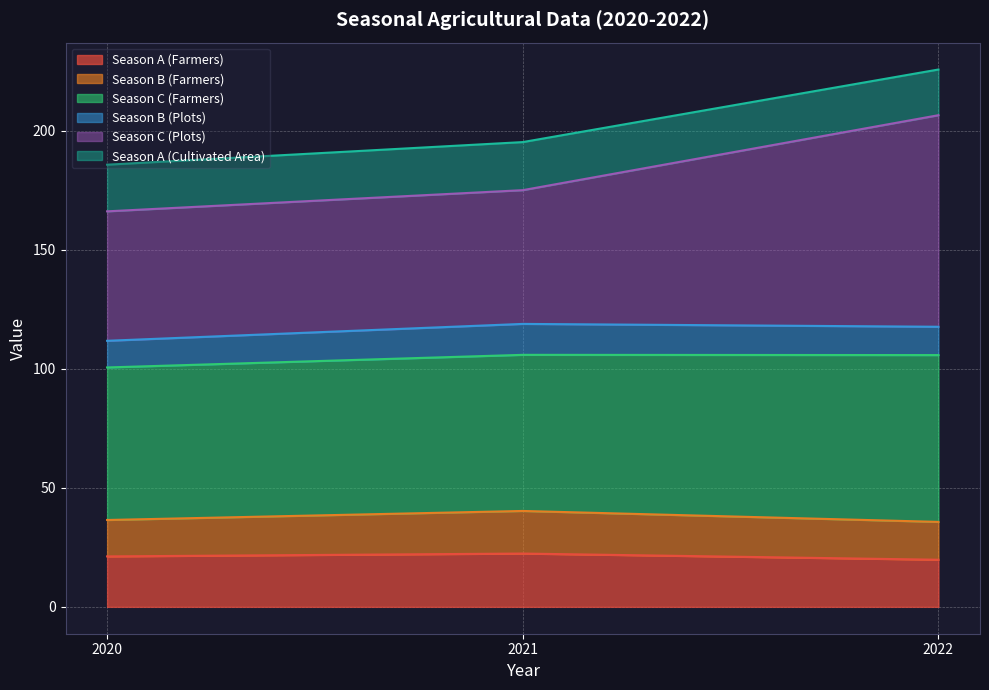

What is the lowest value of the Season A (Farmers) series?

19.8